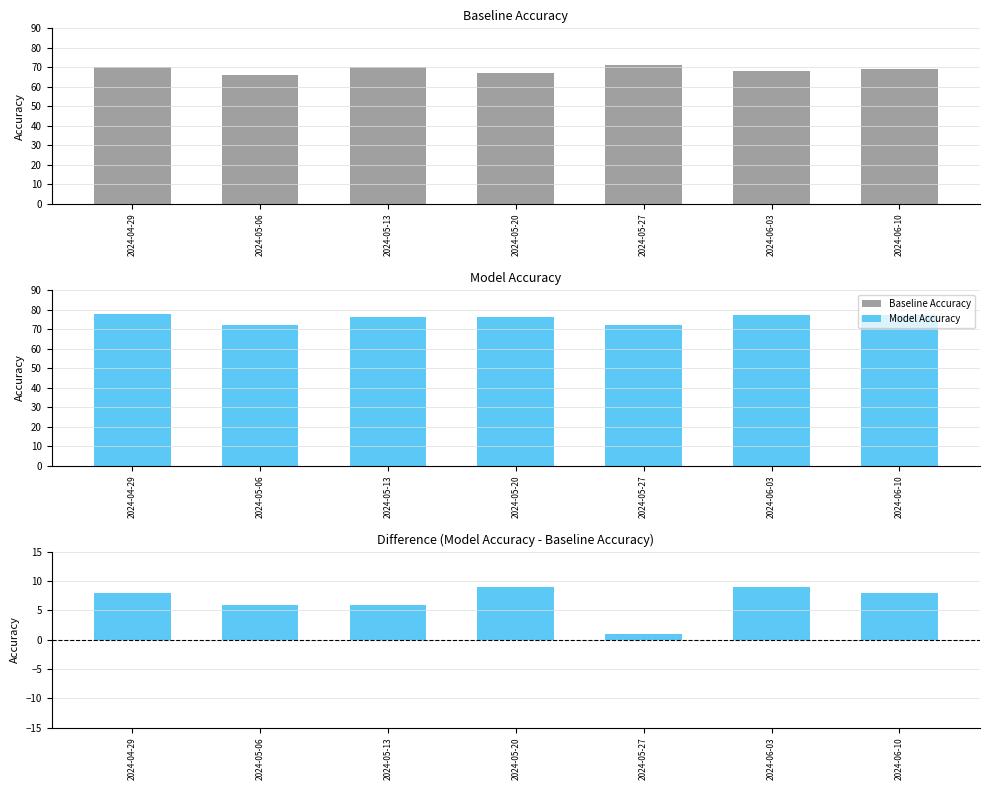

Is it true that Model Accuracy equals 72 at 2024-05-06?

True